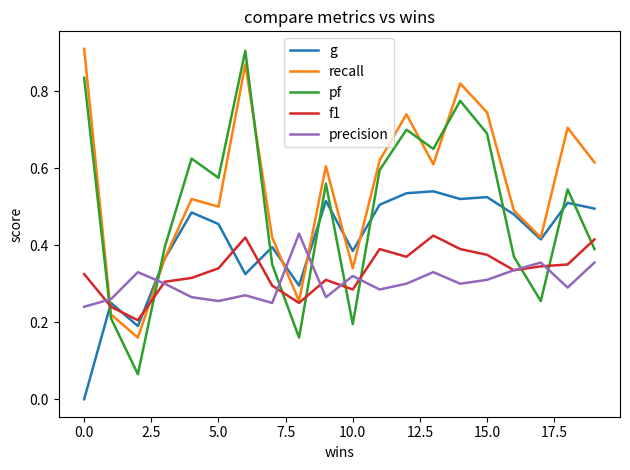

Which series has the largest total across all categories?

recall